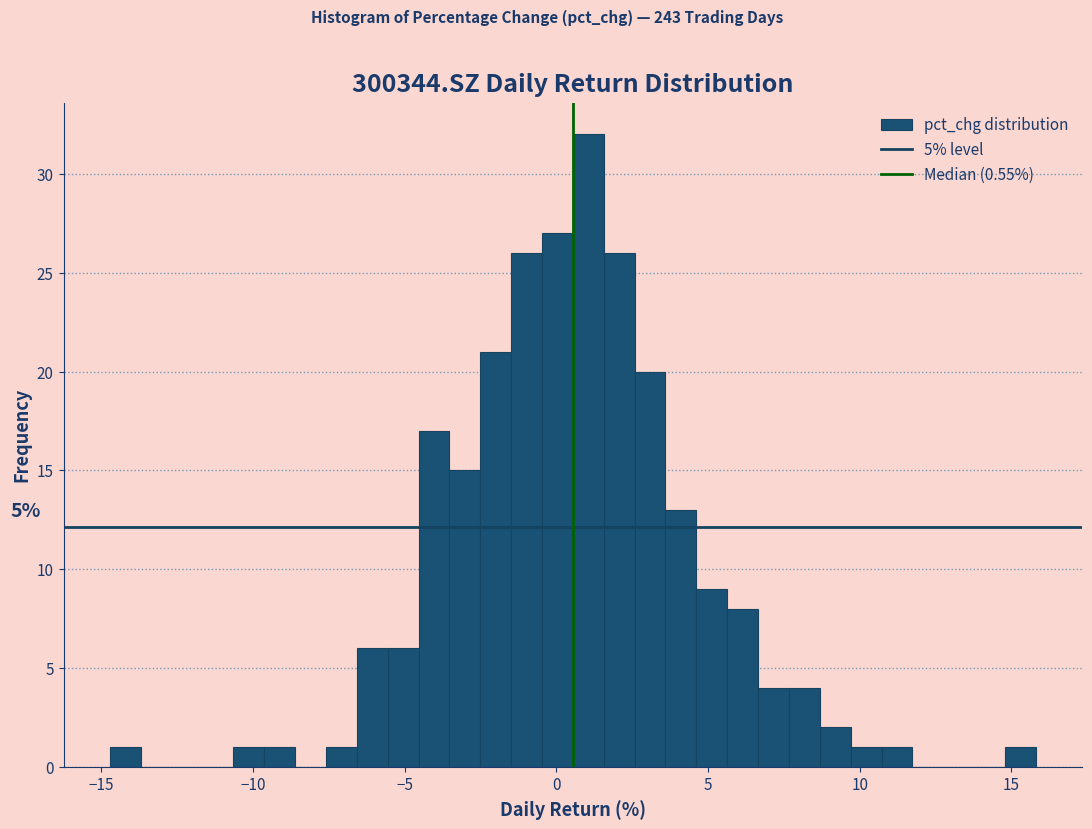

Read against the x-axis, roughly where is the centre of the tallest bar?

1.0